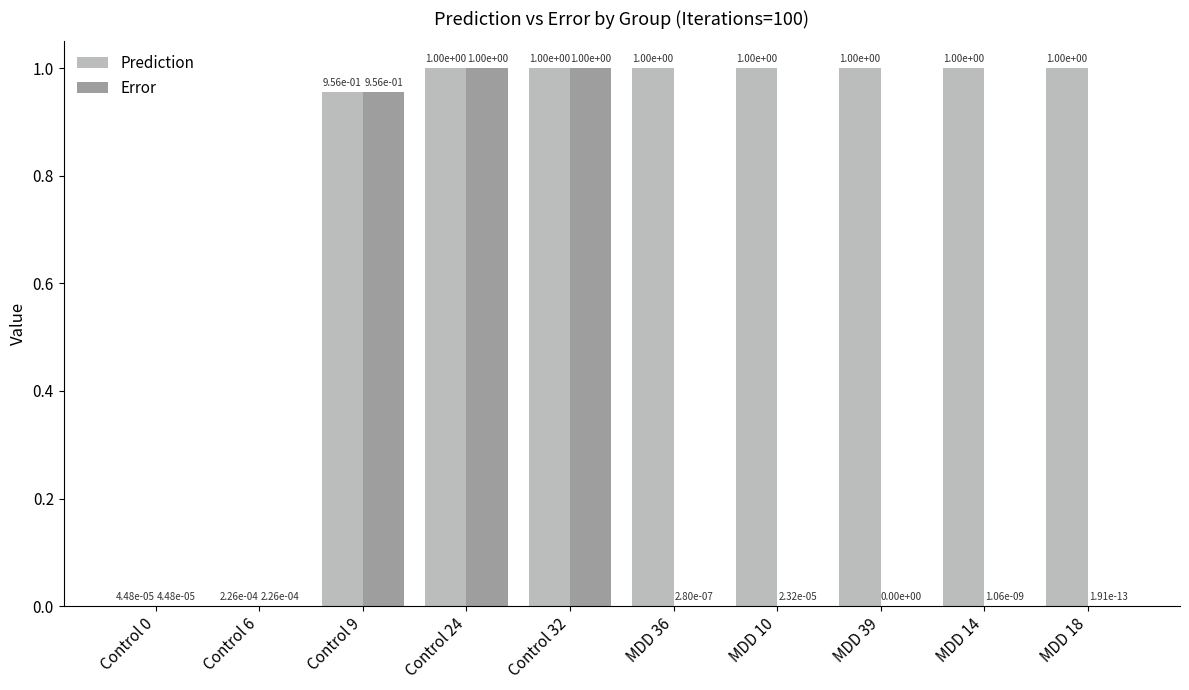

What is the sum of the Prediction values at Control 6 and Control 9?

1.0